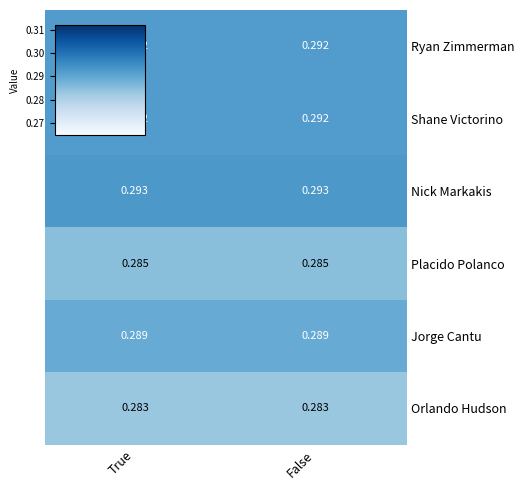

At how many categories does at least one series exceed 0?

2